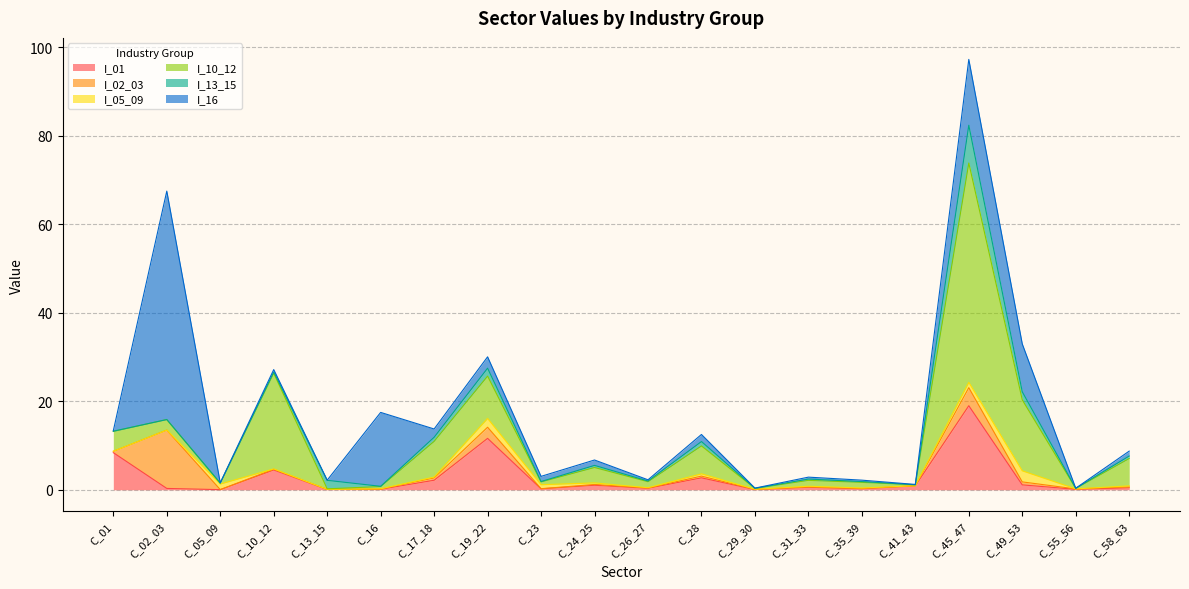

Reading left to right, what are all the values shown in this chart?

I_01: C_01=8.4	C_02_03=0.3	C_05_09=0.0	C_10_12=4.5	C_13_15=0.1	C_16=0.1	C_17_18=2.1	C_19_22=11.6	C_23=0.2	C_24_25=1.0	C_26_27=0.3	C_28=2.7	C_29_30=0.0	C_31_33=0.6	C_35_39=0.2	C_41_43=0.9	C_45_47=19.0	C_49_53=1.1	C_55_56=0.1	C_58_63=0.5
I_02_03: C_01=0.3	C_02_03=13.2	C_05_09=0.0	C_10_12=0.2	C_13_15=0.0	C_16=0.1	C_17_18=0.5	C_19_22=2.5	C_23=0.0	C_24_25=0.2	C_26_27=0.1	C_28=0.4	C_29_30=0.0	C_31_33=0.0	C_35_39=0.0	C_41_43=0.0	C_45_47=4.1	C_49_53=0.7	C_55_56=0.1	C_58_63=0.2
I_05_09: C_01=0.0	C_02_03=0.0	C_05_09=1.3	C_10_12=0.1	C_13_15=0.0	C_16=0.1	C_17_18=0.2	C_19_22=2.0	C_23=0.9	C_24_25=0.3	C_26_27=0.1	C_28=0.5	C_29_30=0.0	C_31_33=0.2	C_35_39=0.1	C_41_43=0.0	C_45_47=1.2	C_49_53=2.5	C_55_56=0.0	C_58_63=0.2
I_10_12: C_01=4.5	C_02_03=2.4	C_05_09=0.2	C_10_12=21.6	C_13_15=0.1	C_16=0.5	C_17_18=8.1	C_19_22=9.6	C_23=0.6	C_24_25=3.5	C_26_27=1.4	C_28=6.3	C_29_30=0.2	C_31_33=1.3	C_35_39=1.3	C_41_43=0.2	C_45_47=49.5	C_49_53=16.0	C_55_56=0.1	C_58_63=6.2
I_13_15: C_01=0.1	C_02_03=0.0	C_05_09=0.0	C_10_12=0.3	C_13_15=1.9	C_16=0.1	C_17_18=0.9	C_19_22=1.8	C_23=0.1	C_24_25=0.5	C_26_27=0.2	C_28=1.0	C_29_30=0.0	C_31_33=0.3	C_35_39=0.2	C_41_43=0.0	C_45_47=8.5	C_49_53=1.8	C_55_56=0.0	C_58_63=0.6
I_16: C_01=0.1	C_02_03=51.6	C_05_09=0.1	C_10_12=0.5	C_13_15=0.0	C_16=16.7	C_17_18=1.9	C_19_22=2.6	C_23=1.2	C_24_25=1.2	C_26_27=0.3	C_28=1.6	C_29_30=0.0	C_31_33=0.4	C_35_39=0.3	C_41_43=0.1	C_45_47=14.9	C_49_53=10.8	C_55_56=0.0	C_58_63=1.1